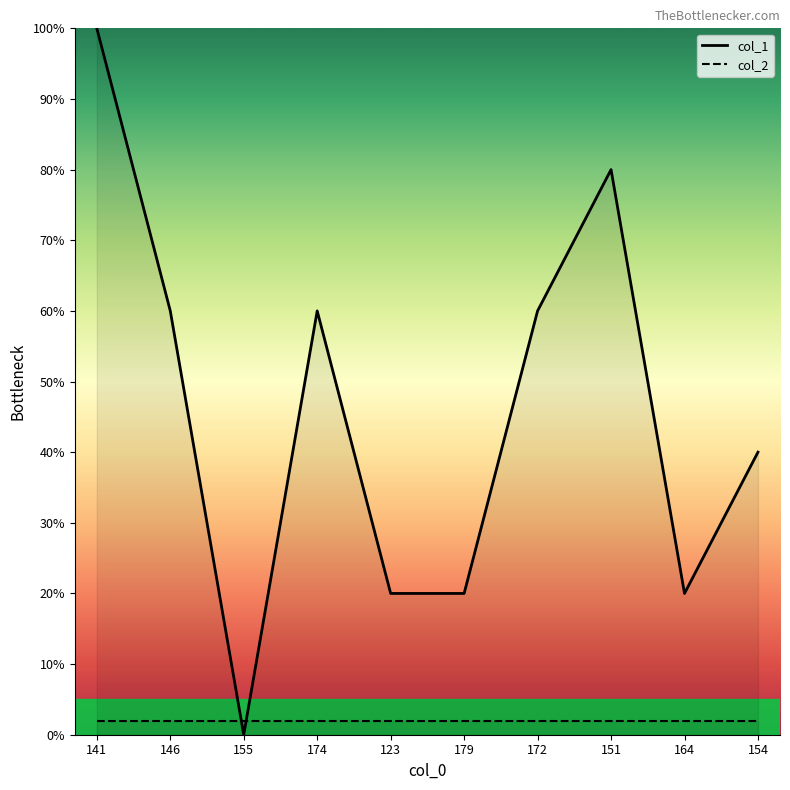

What is the maximum value shown in the chart?

100